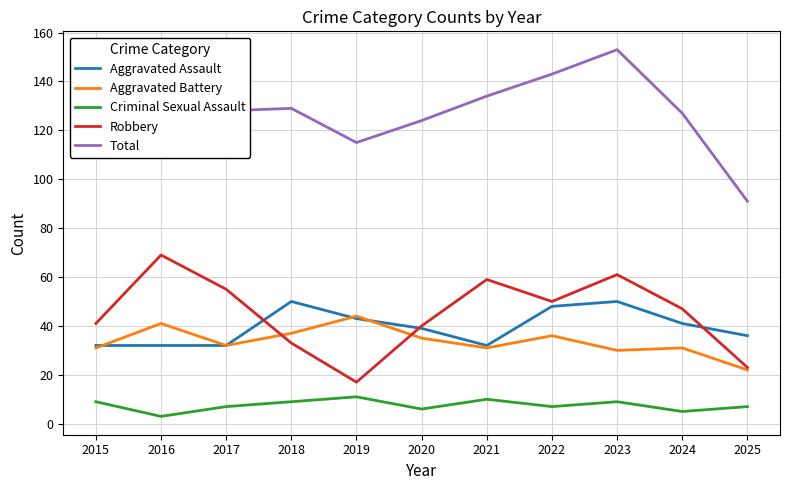

What are all the series names shown in the legend?

Aggravated Assault, Aggravated Battery, Criminal Sexual Assault, Robbery, Total